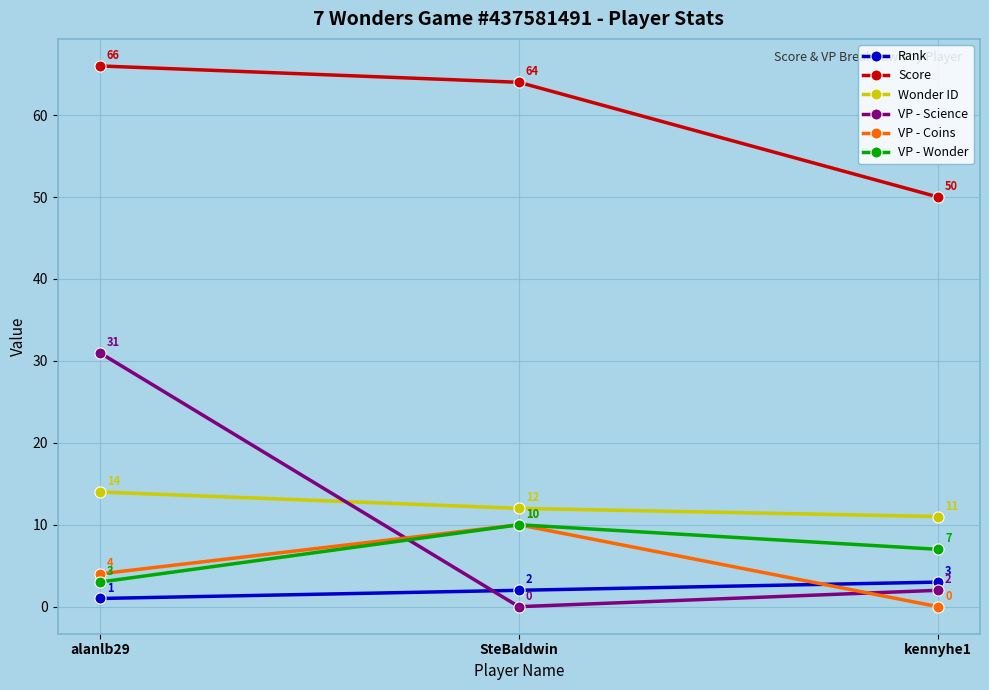

Is the value of Wonder ID at alanlb29 greater than the value of VP - Wonder at kennyhe1?

Yes